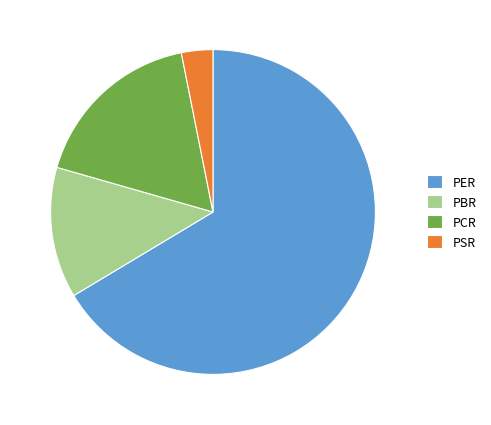

Do PCR and PSR together represent more than half of the pie?

No